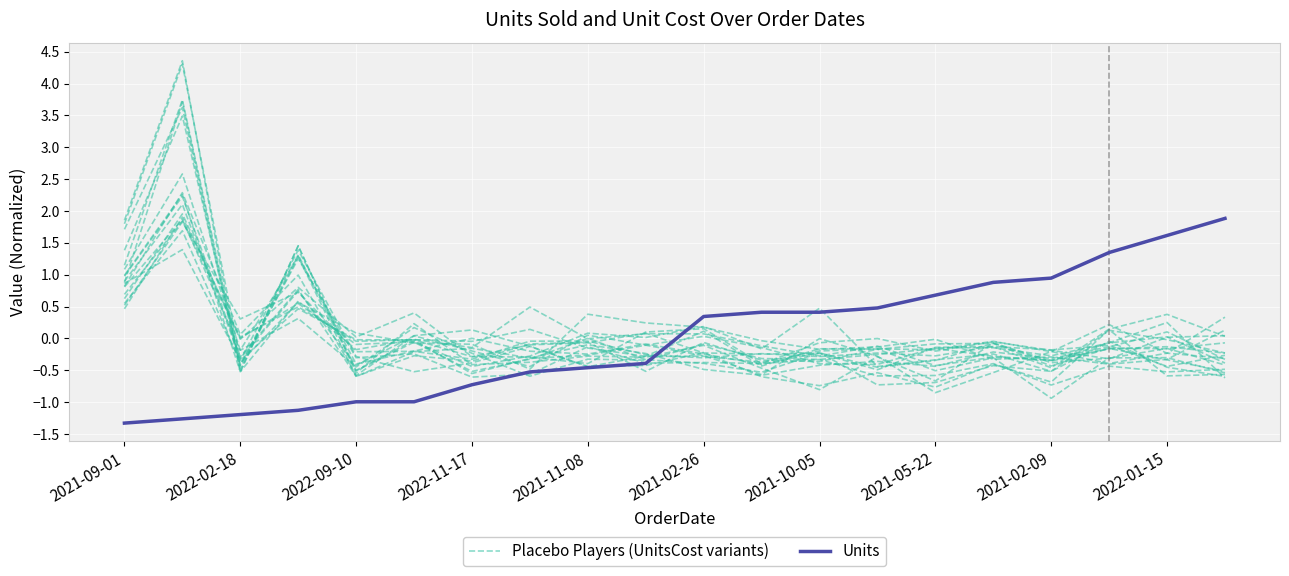

At 17, list the series in order from largest to smallest.

Units, Placebo Players (UnitsCost variants)